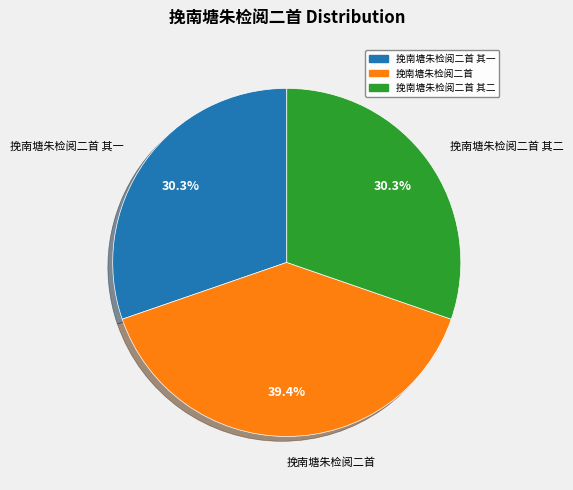

Is there any slice that represents more than half of the pie?

No